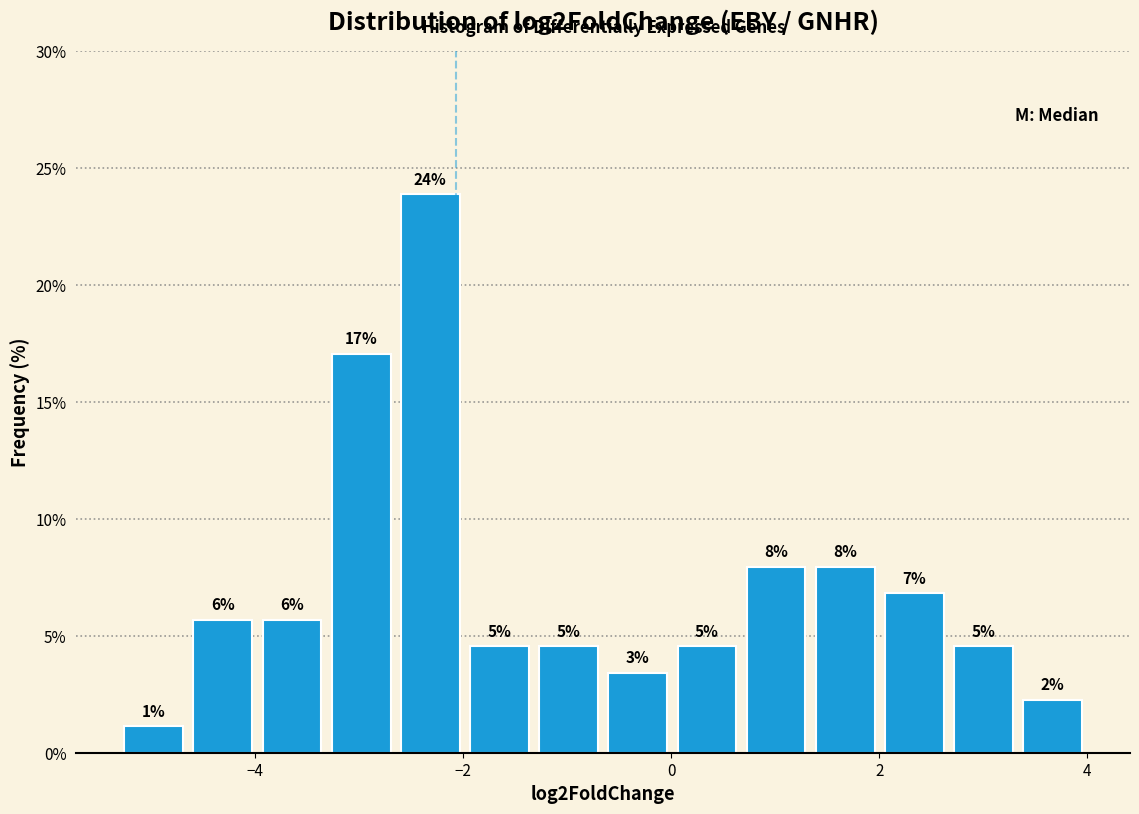

Read against the x-axis, roughly where is the centre of the tallest bar?

-2.4